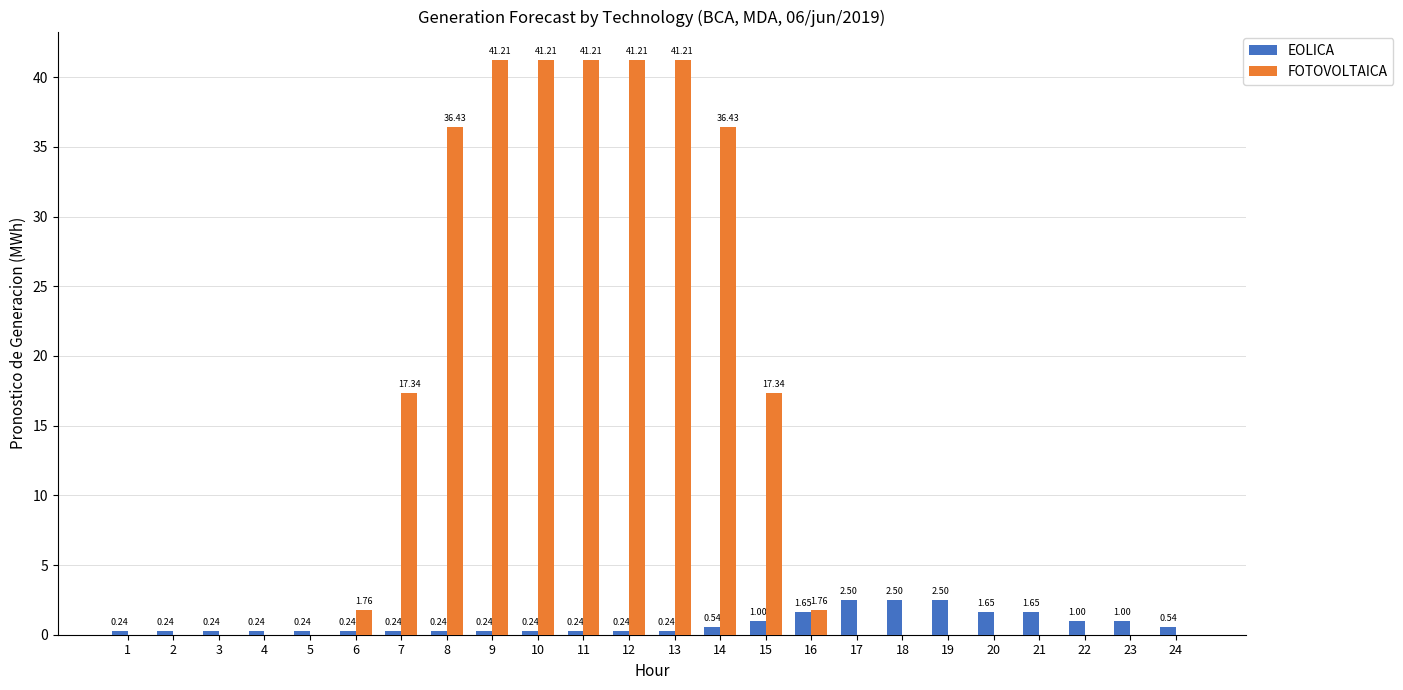

Is the value of EOLICA at 6 greater than the value of FOTOVOLTAICA at 8?

No